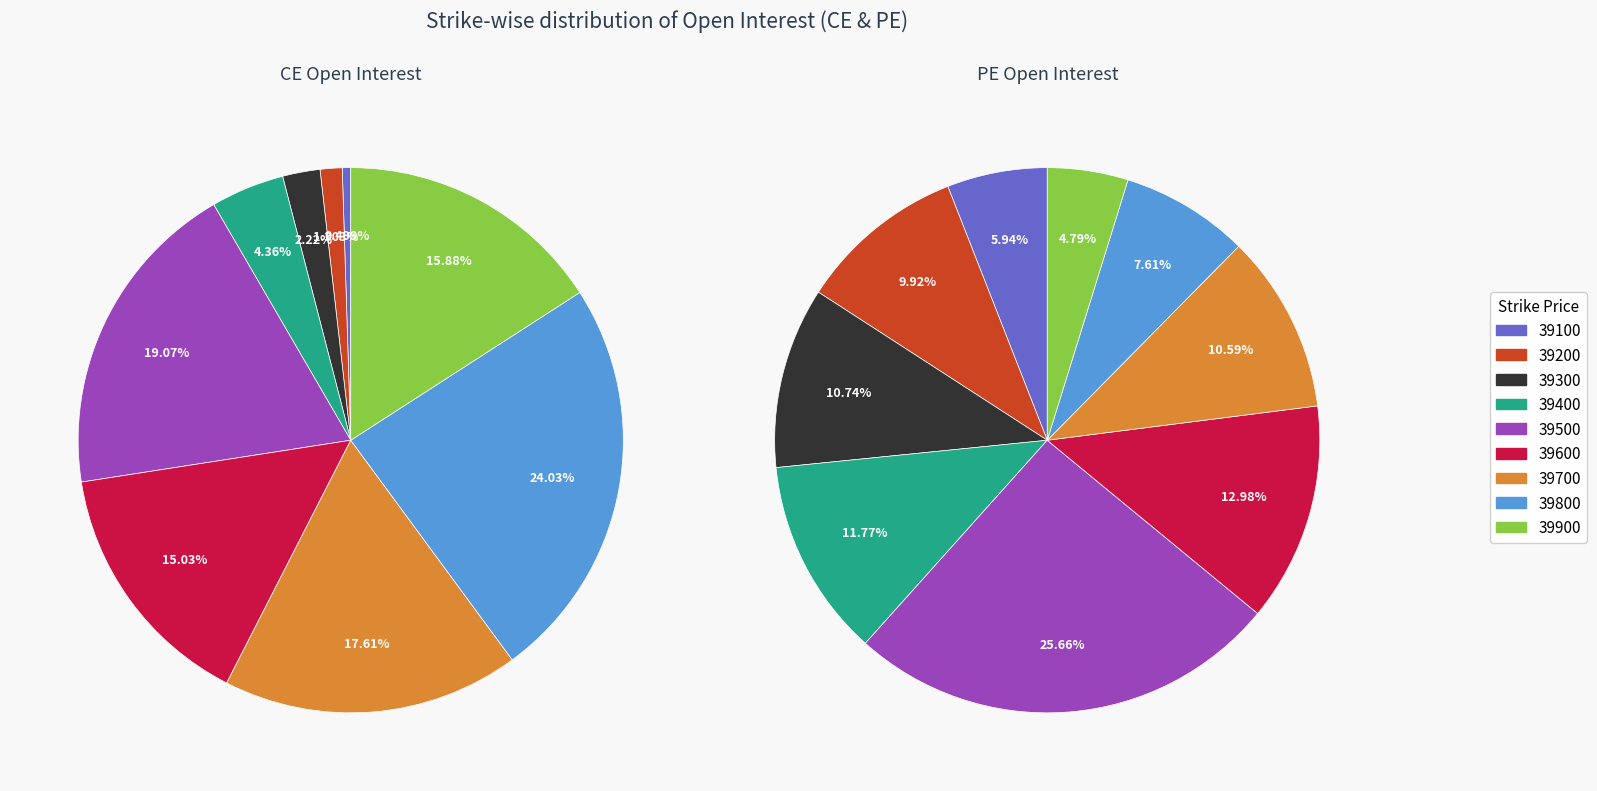

Is there a majority slice in this chart?

No